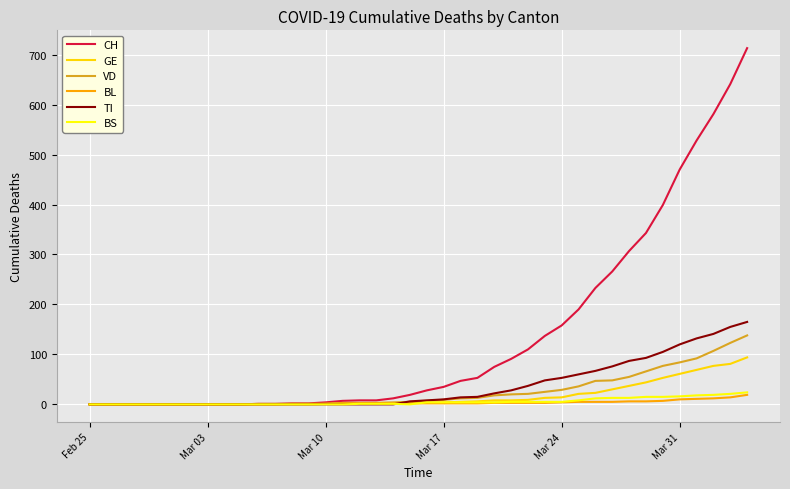

What is the maximum value for CH?

713